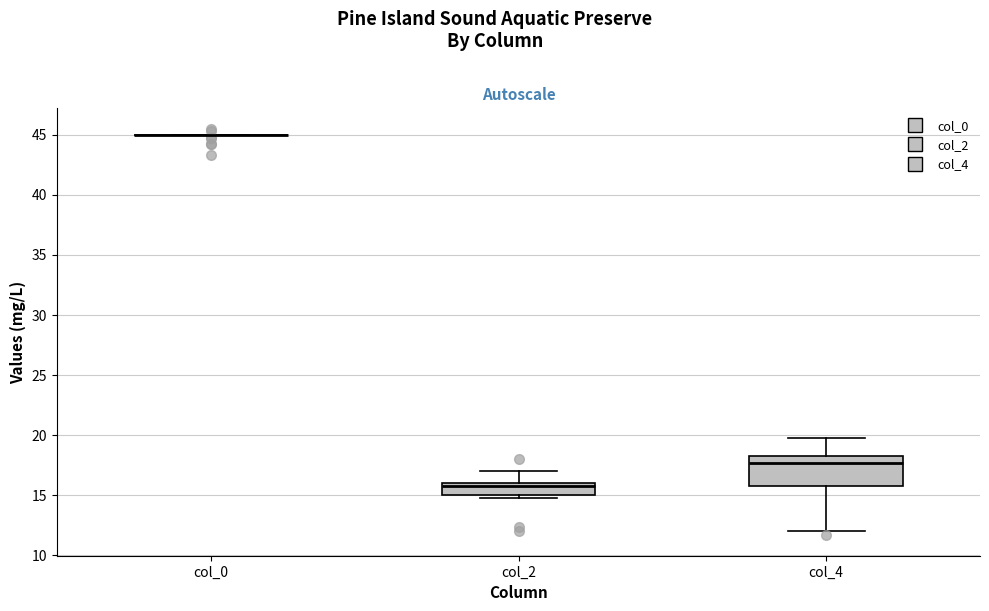

Reading left to right, read every box against the y-axis: the position of its median line, the range the box covers, and the ends of its whiskers. The values are not printed on the chart, so give them approximately, as read against the axis.

col_0: box collapsed to a line at 45.0, whiskers 45.0 to 45.0
col_2: median 16.0 (just below the box's upper edge), box 15.0 to 16.0, whiskers 15.0 (just below the box's lower edge) to 17.0
col_4: median 17.5, box 16.0 to 18.5, whiskers 12.0 to 20.0